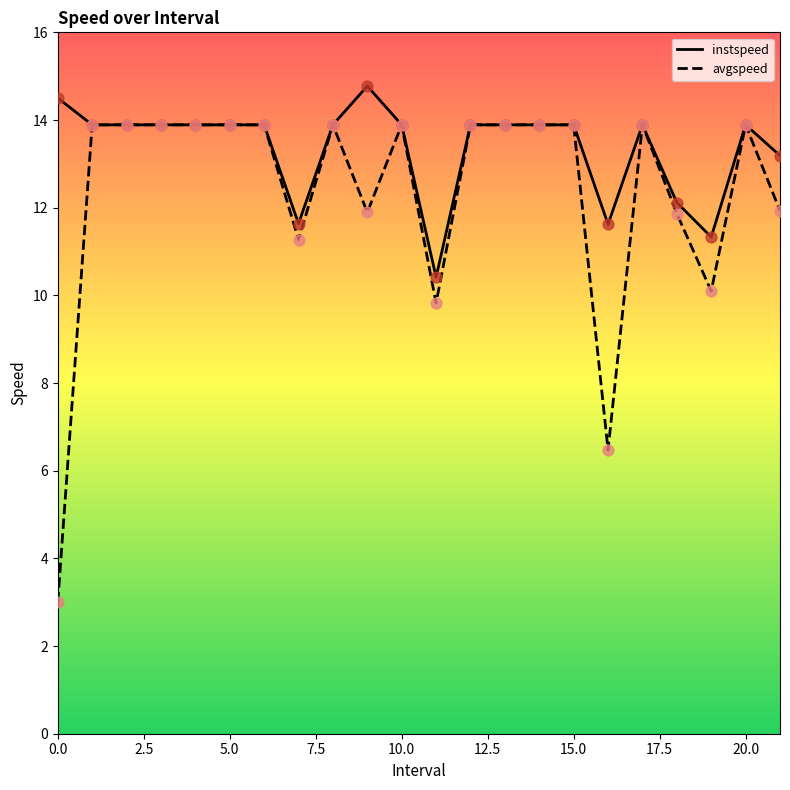

Which series has the largest total across all categories?

instspeed